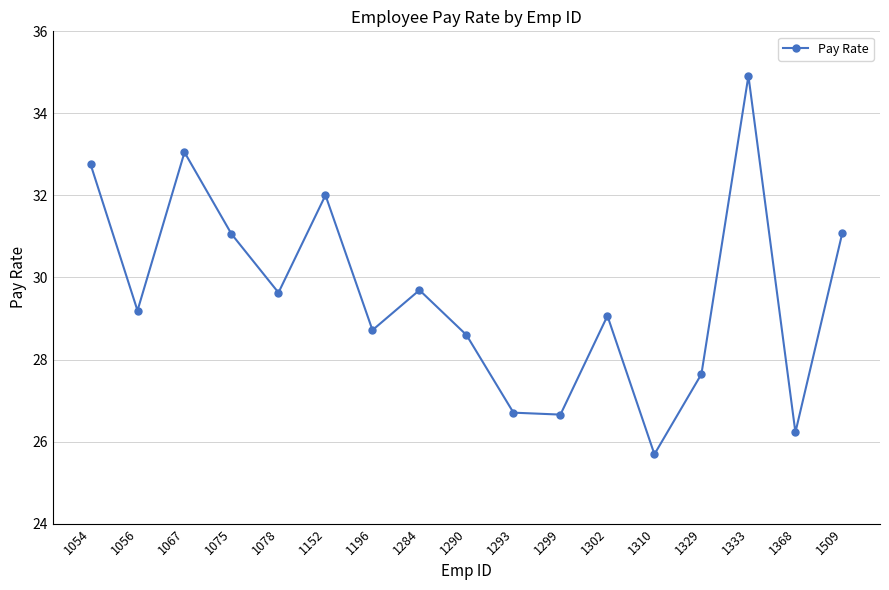

The chart shows a value of 29.6 at 1078. True or false?

True